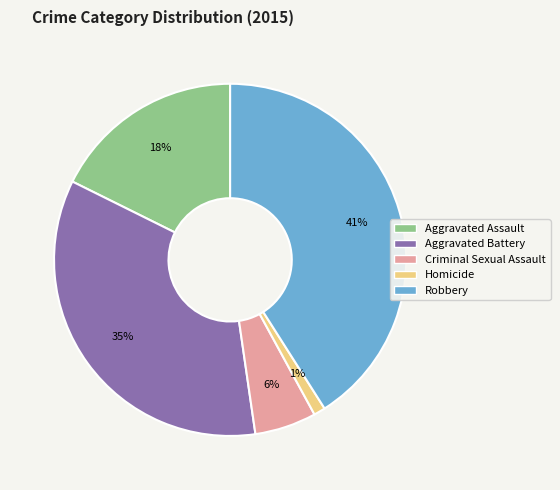

Rank the categories by value from highest to lowest.

Robbery, Aggravated Battery, Aggravated Assault, Criminal Sexual Assault, Homicide